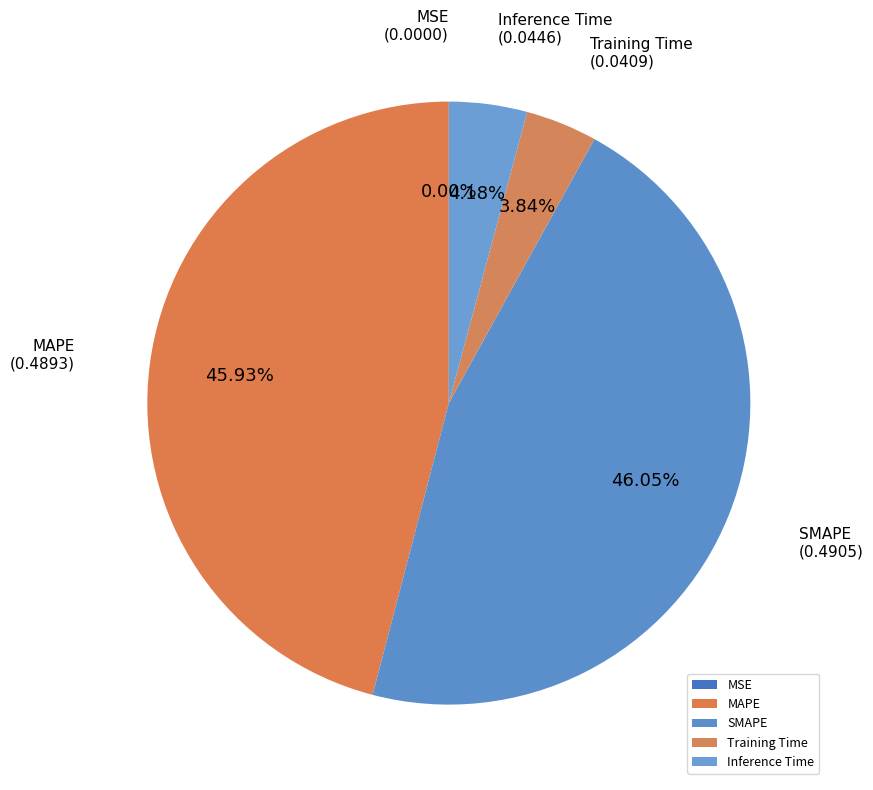

Do MAPE and SMAPE together represent more than half of the pie?

Yes